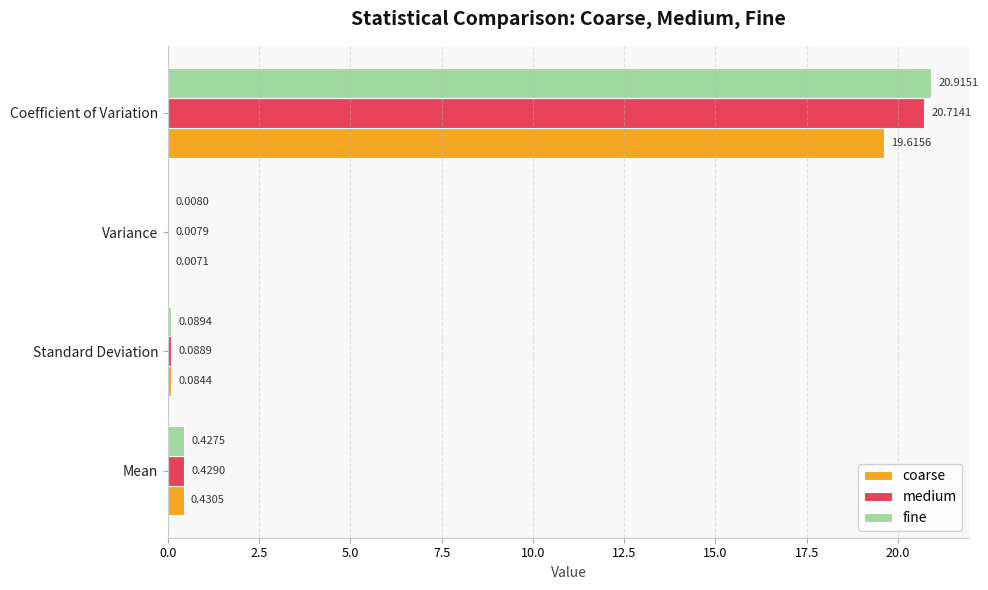

What is the sum of all medium values?

21.2